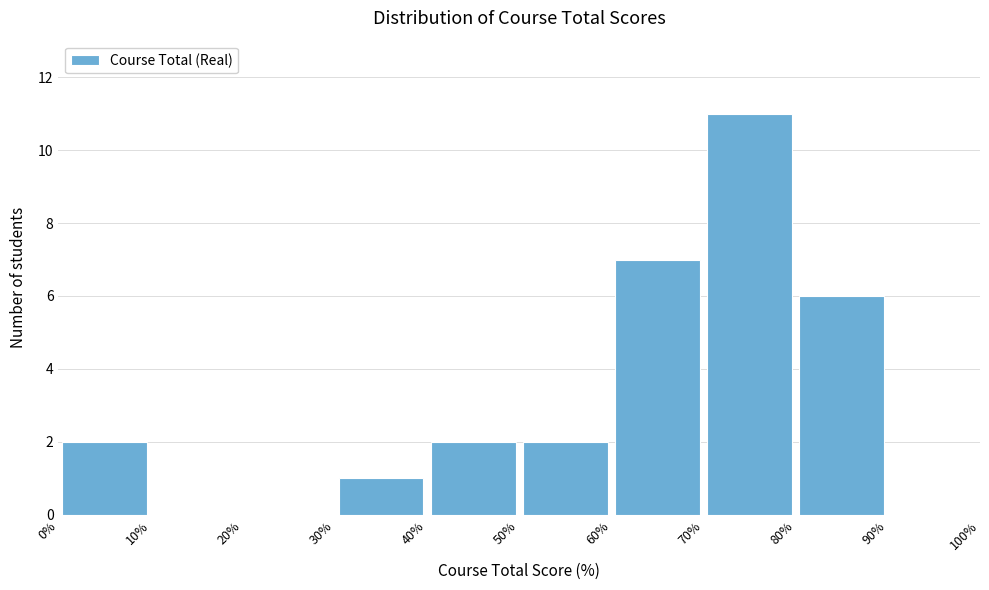

Reading left to right, list every bar in this chart as the range it spans on the x-axis followed by its height. The values are not printed on the chart, so give them approximately, as read against the axis.

0% to 10%: 2
10% to 20%: 0
20% to 30%: 0
30% to 40%: 1
40% to 50%: 2
50% to 60%: 2
60% to 70%: 7
70% to 80%: 11
80% to 90%: 6
90% to 100%: 0